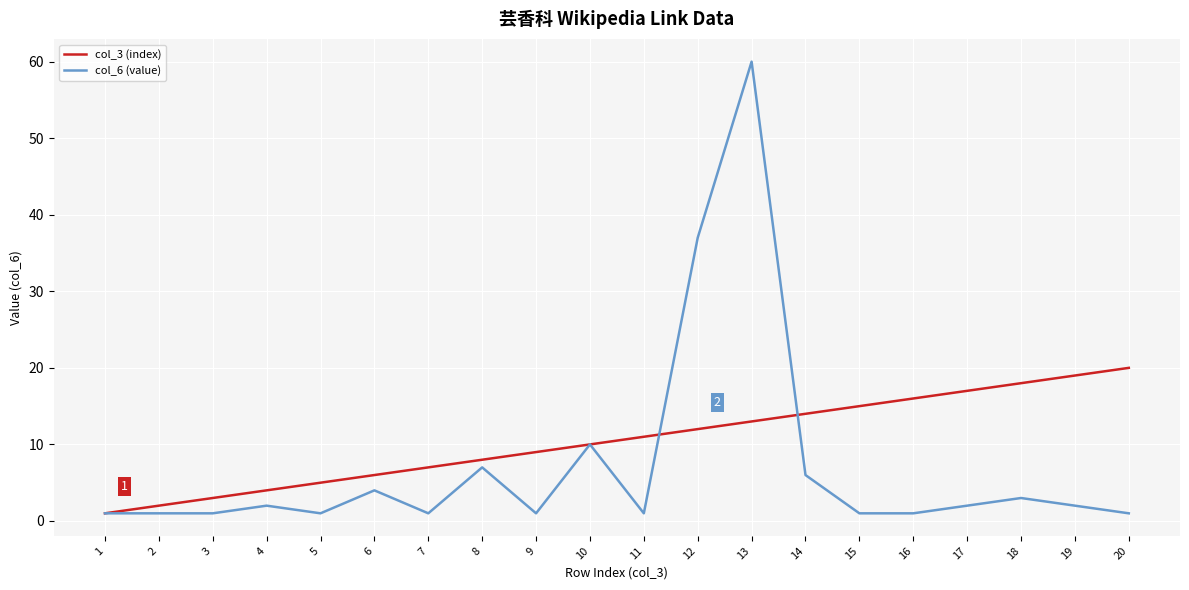

At which category does the chart reach its peak across all series?

13